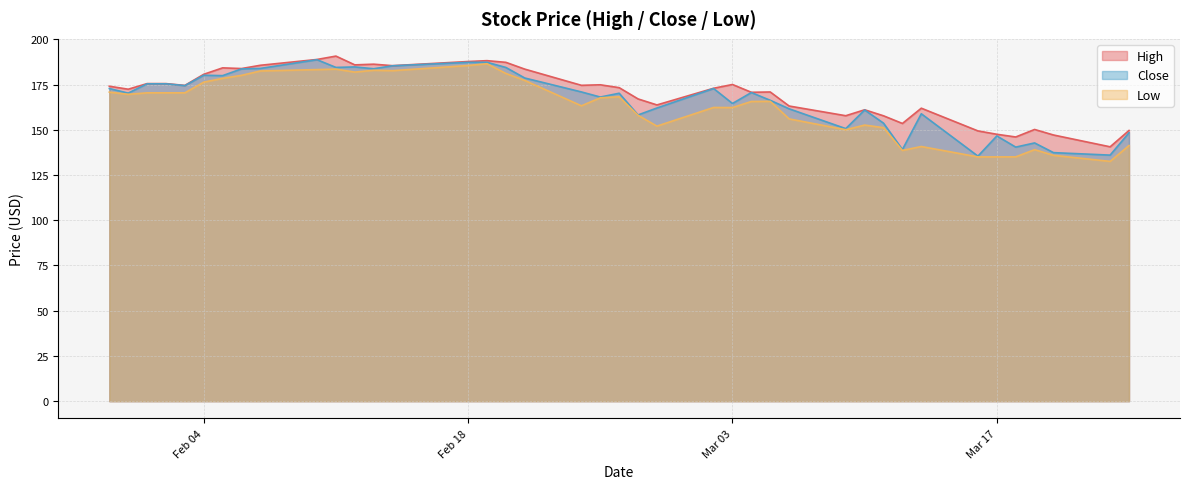

True or false: Low and High cross at least once.

False